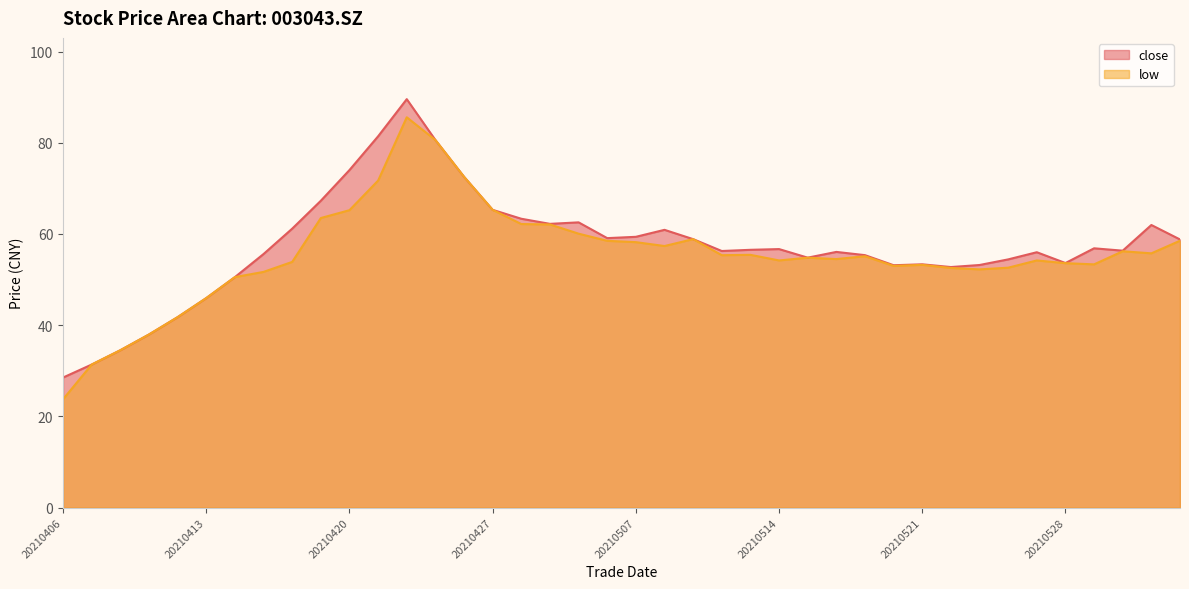

At which category does low reach its first local valley?

20210510